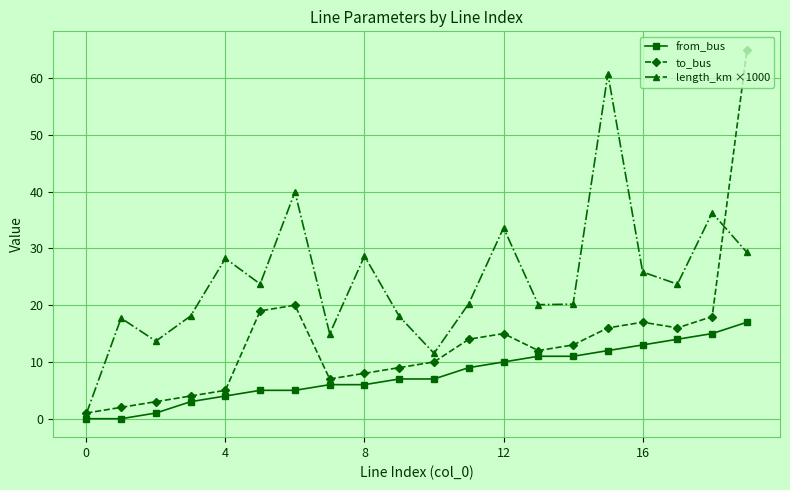

How many data points in length_km ×1000 are above 23?

10